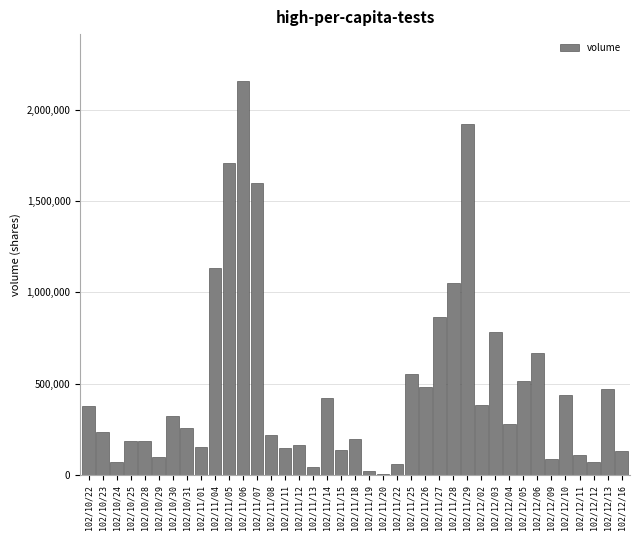

What is the maximum value shown in the chart?

2154000